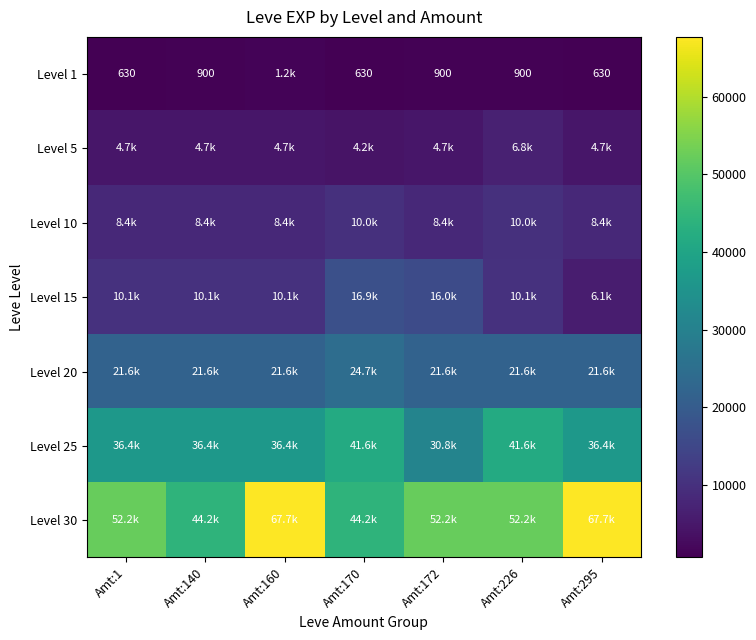

What is the sum of the Level 1 values at Amt:140 and Amt:295?

1530